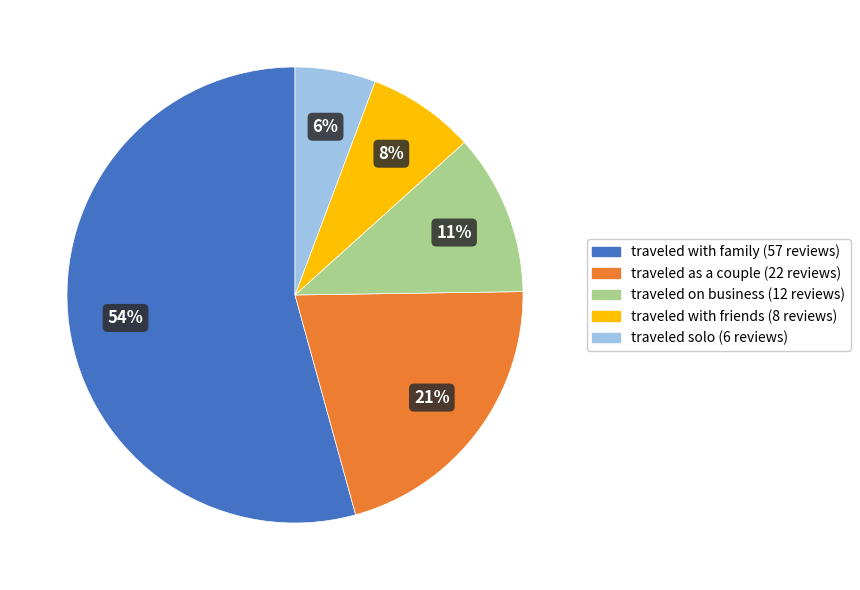

Approximately how many times larger is the value at traveled with friends compared to traveled on business?

0.7